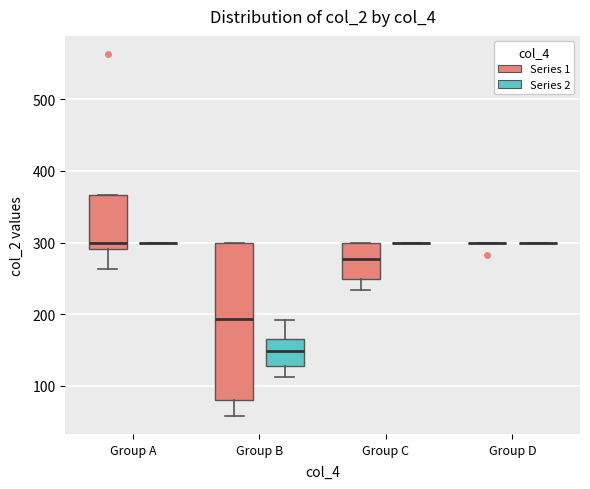

Where does the median line of the box for Group B (Series 2) sit on the y-axis? The values are not printed on the chart, so give them approximately, as read against the axis.

150